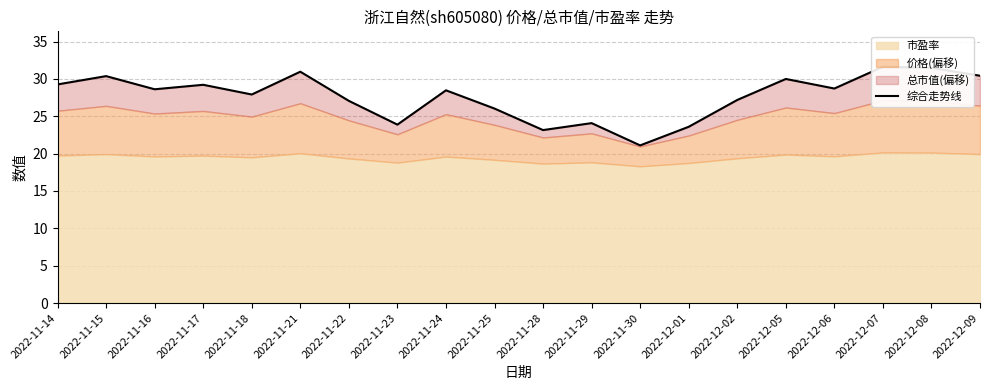

At which label is the value closest to 26?

2022-11-25